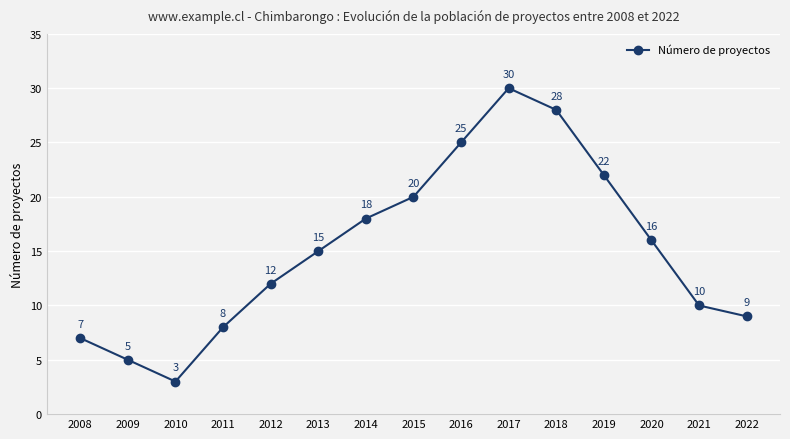

List the labels in order of value, smallest first.

2010, 2009, 2008, 2011, 2022, 2021, 2012, 2013, 2020, 2014, 2015, 2019, 2016, 2018, 2017